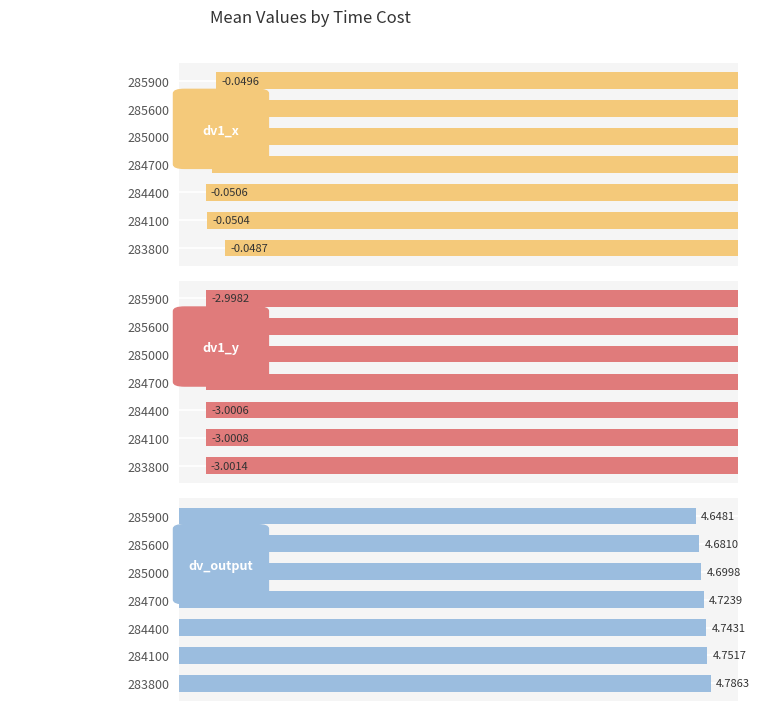

Which series has the widest spread of values?

dv_output